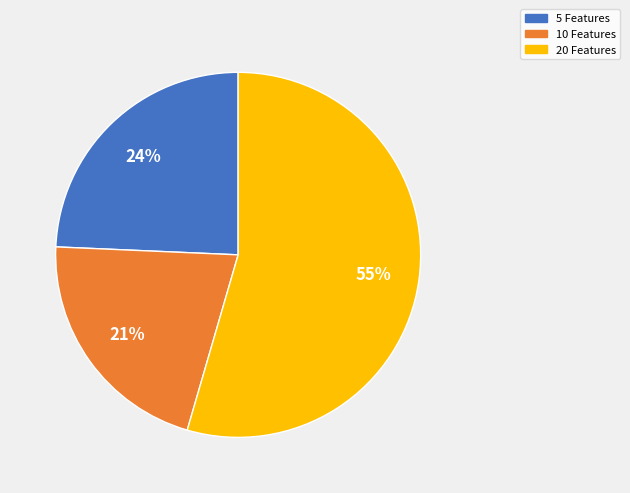

Do 20 Features and 5 Features together represent more than half of the pie?

Yes